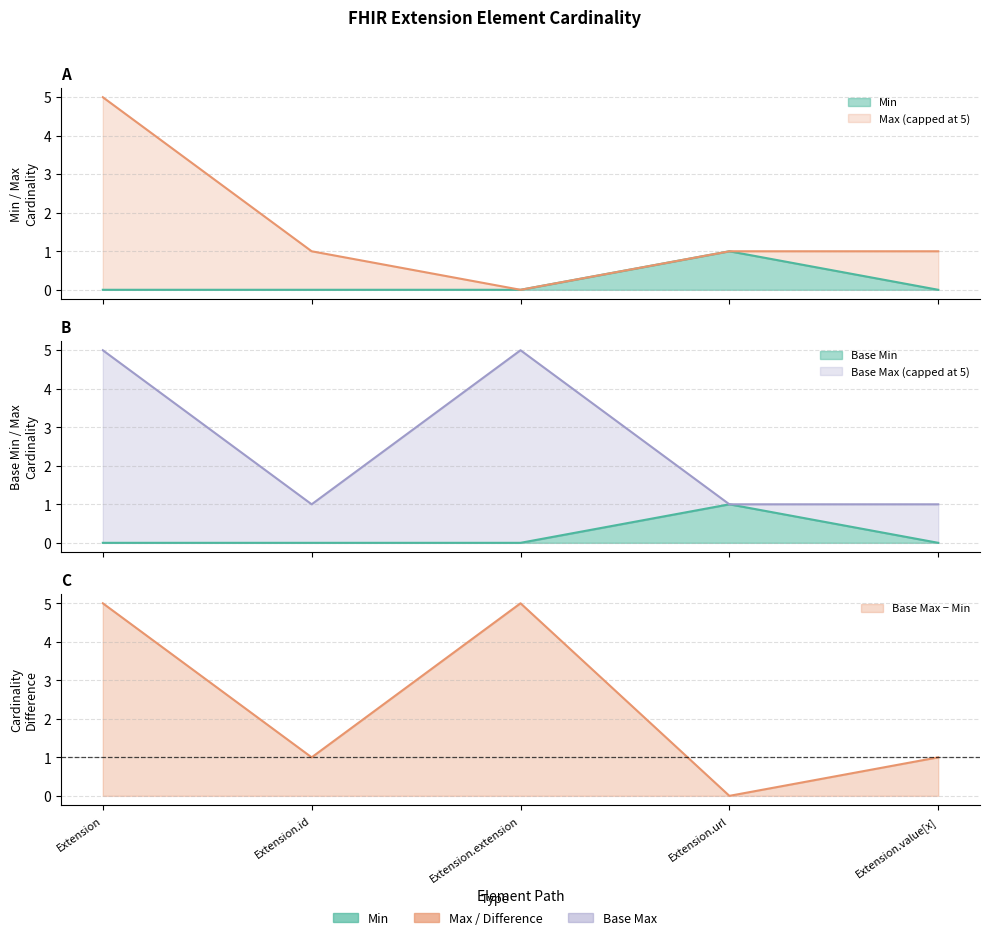

Does the chart have visible grid lines?

Yes